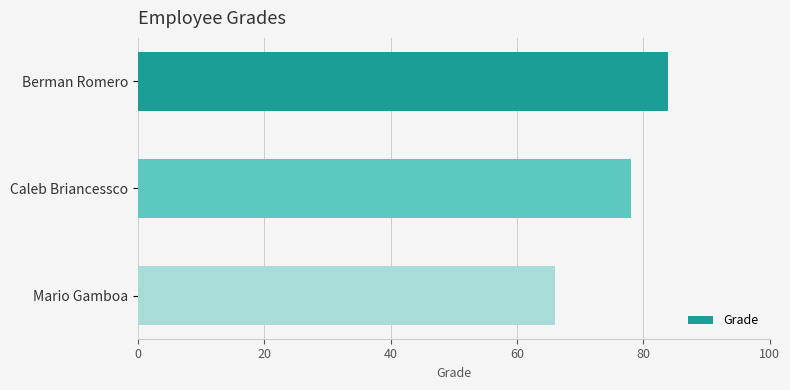

How many values are between 66 and 84?

3